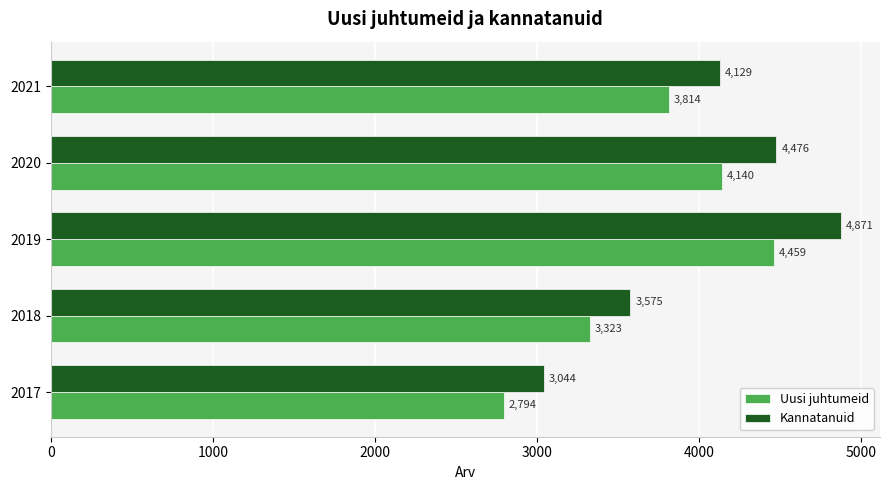

Between 2017 and 2020, which series saw the biggest shift?

Kannatanuid